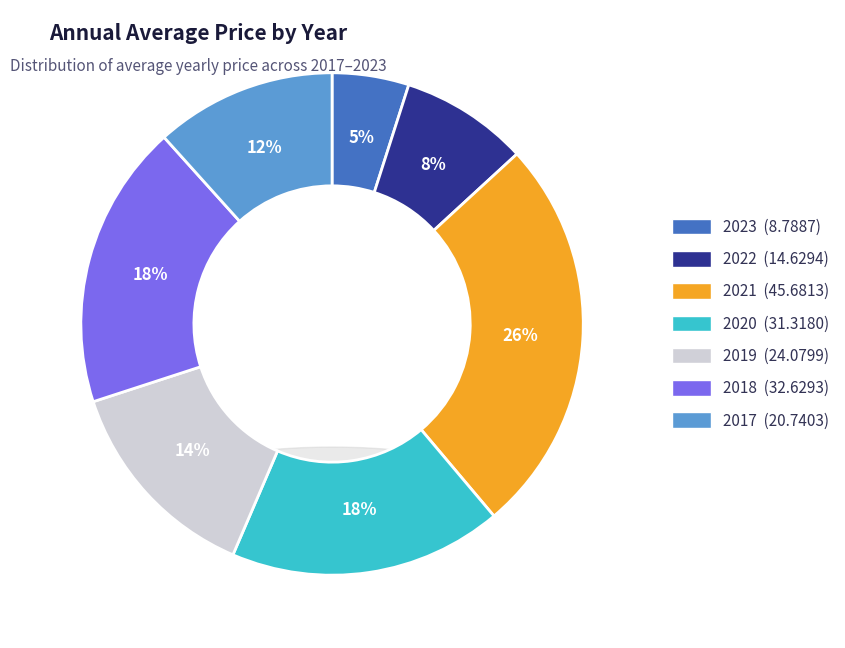

True or false: 2023 accounts for 5% of the total.

True